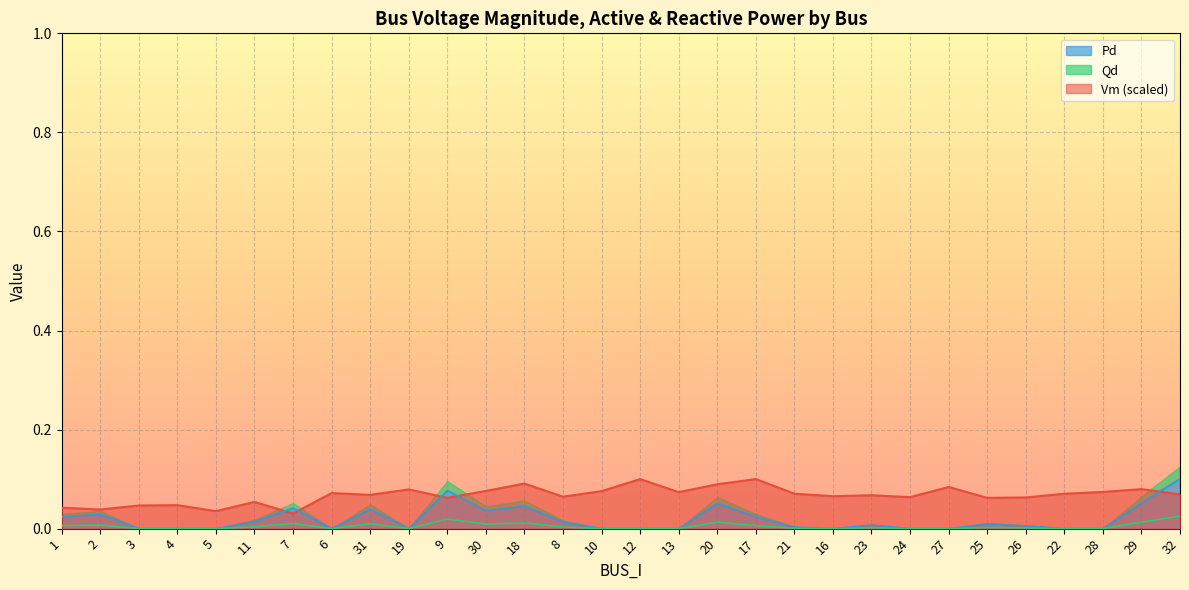

What is the label of the 21st point from the left?

16